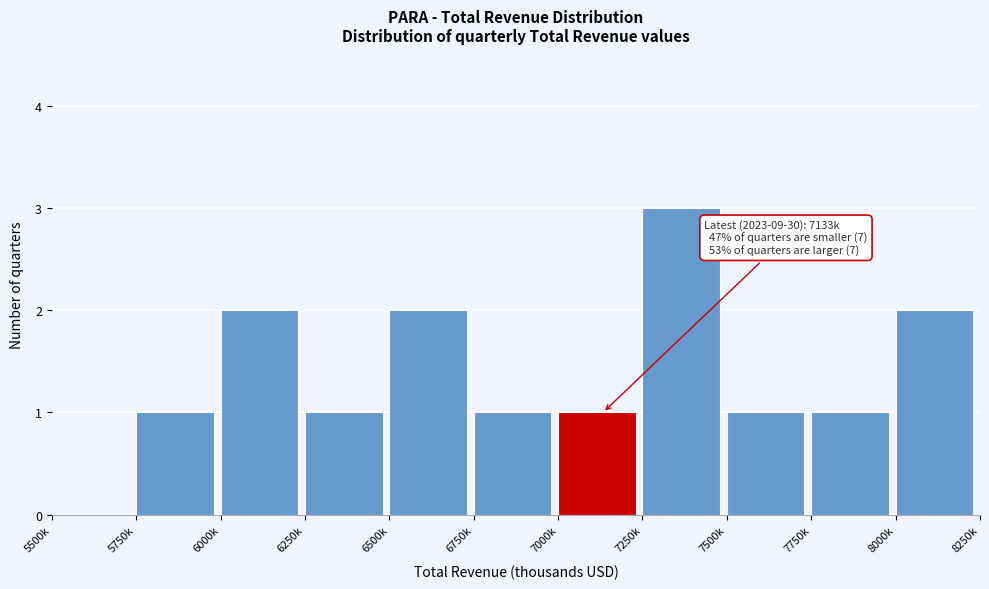

Reading left to right, list all the values displayed in this chart.

5500k=0	5750k=1	6000k=2	6250k=1	6500k=2	6750k=1	7000k=1	7250k=3	7500k=1	7750k=1	8000k=2